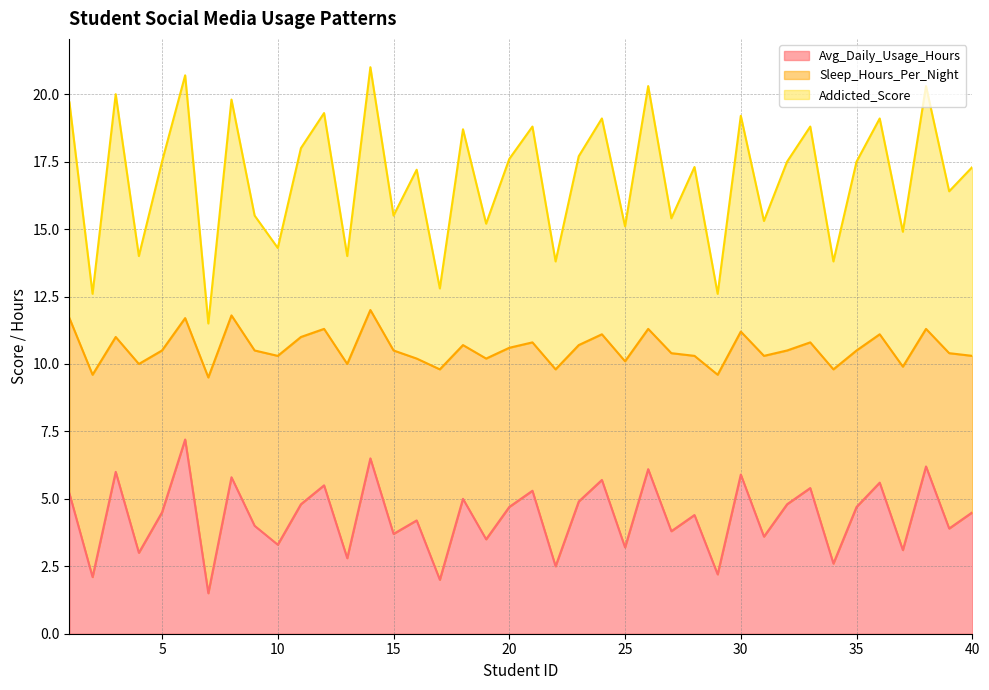

True or false: Avg_Daily_Usage_Hours and Addicted_Score intersect in this chart.

False